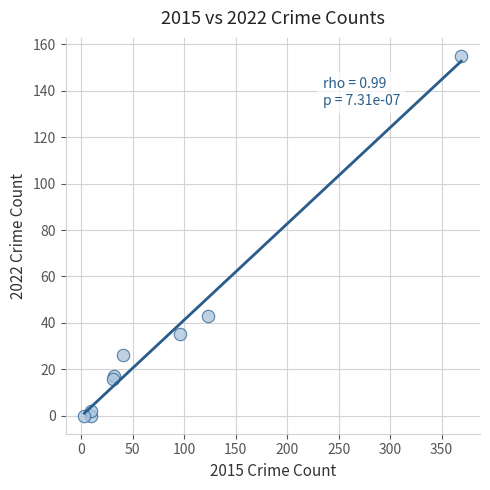

What Y value in the scatter plot is closest to 77?

43